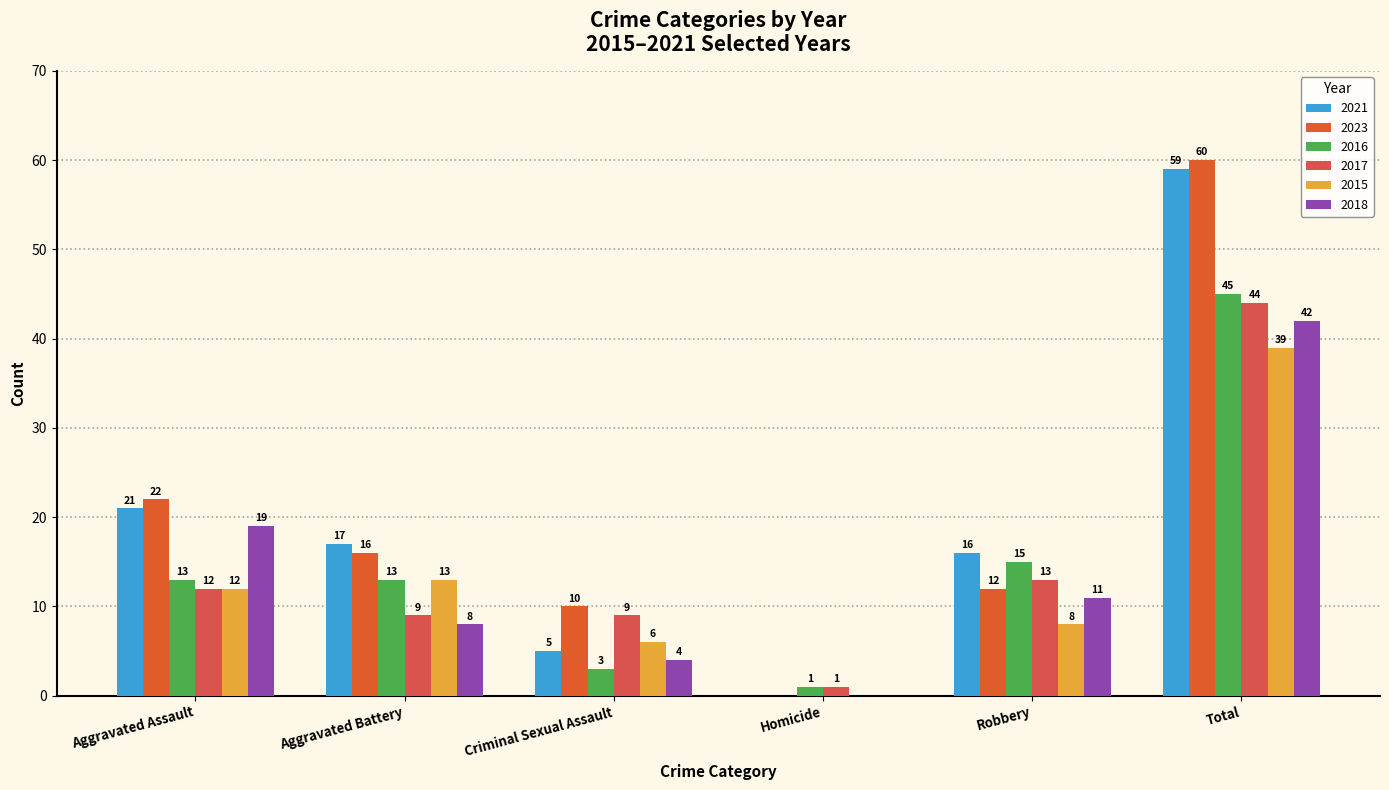

Which category has the highest value in the 2021 series?

Total